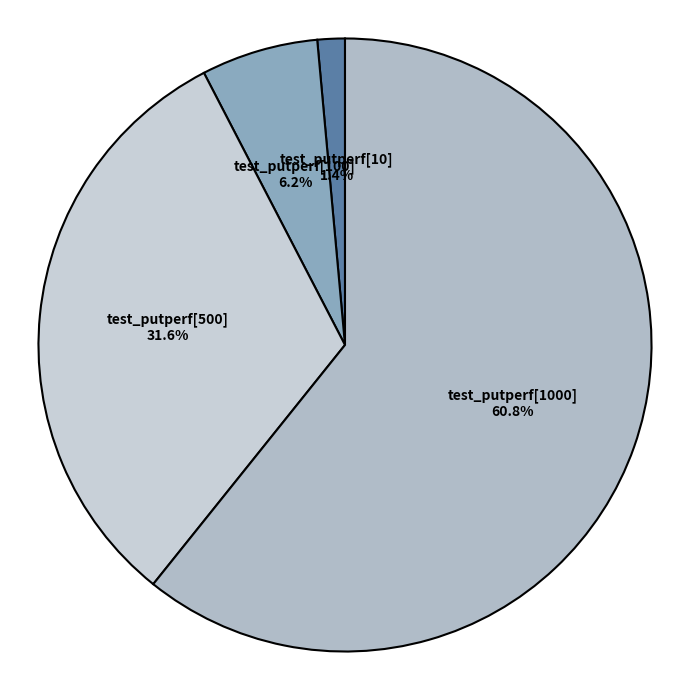

Is there any slice that represents more than half of the pie?

Yes